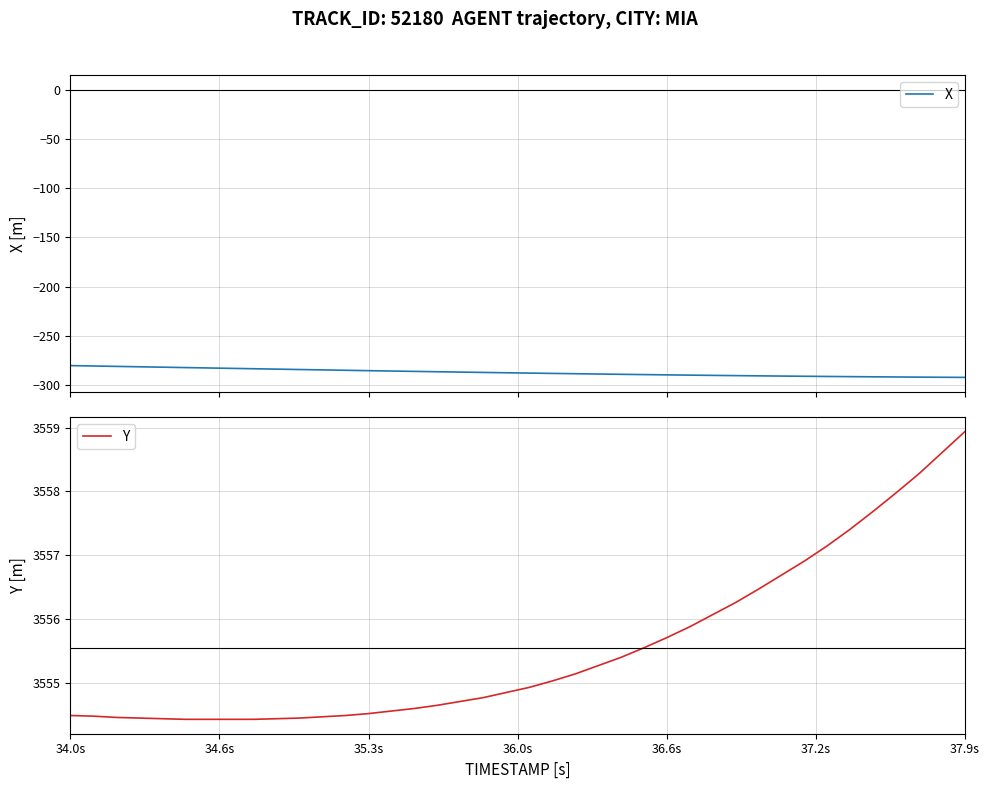

What is the minimum value shown in the chart?

-292.0